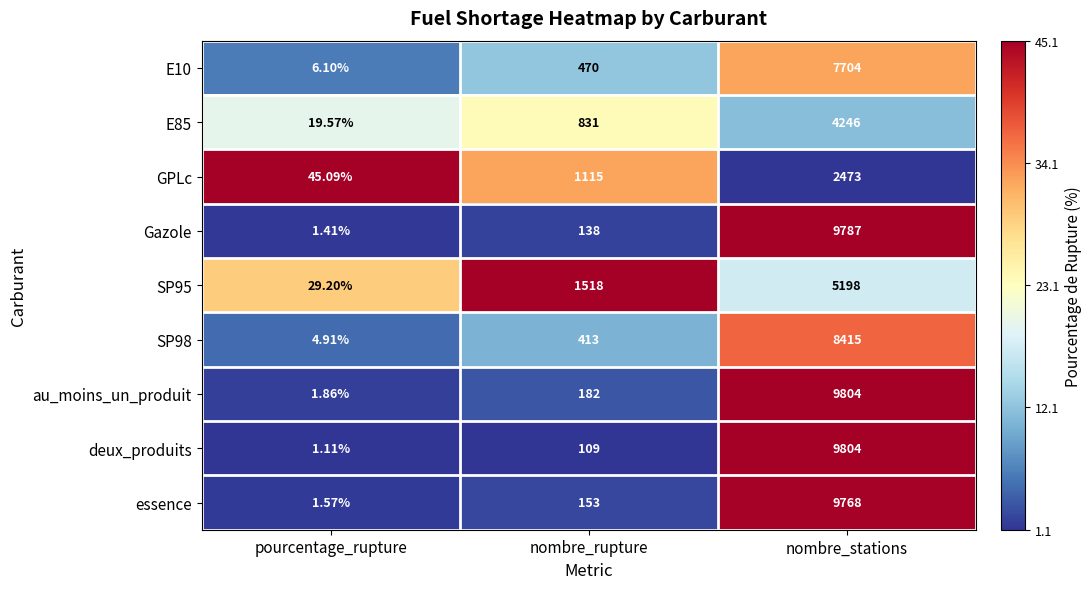

Between pourcentage_rupture and nombre_stations, which series saw the biggest shift?

deux_produits